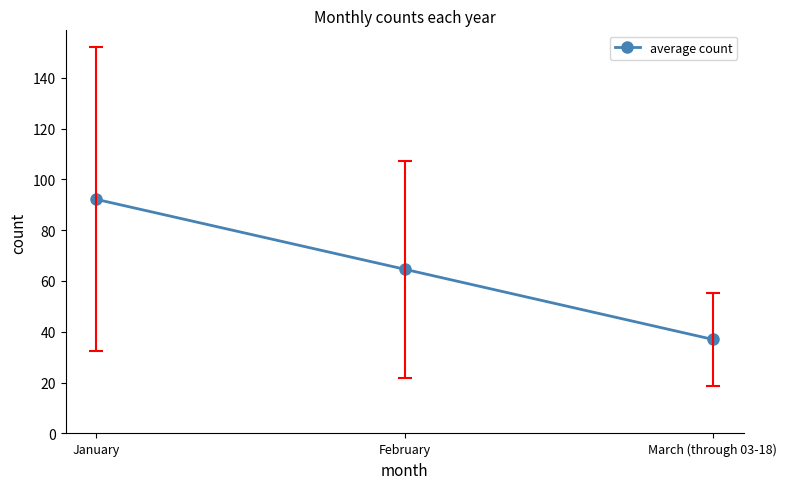

At which label does the data first exceed 64?

January